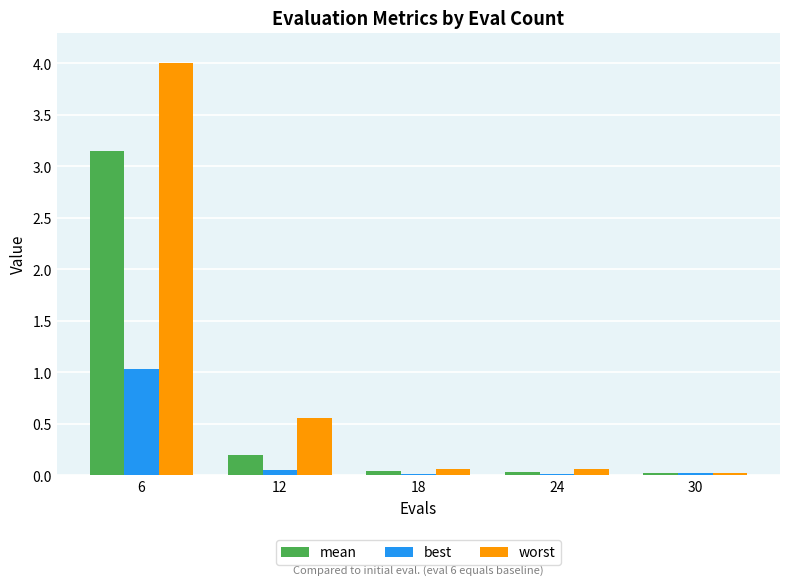

At which category is the sum across all series the highest?

6